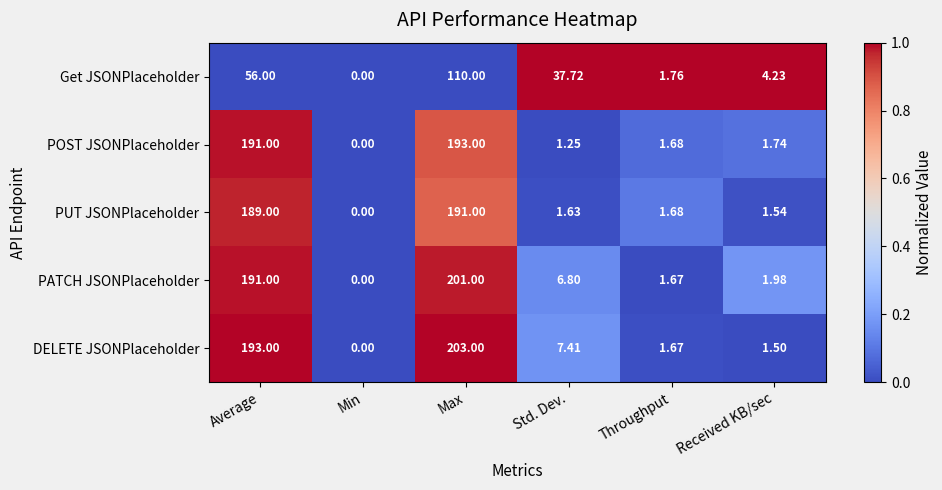

Where is PUT JSONPlaceholder nearest to the value 95?

Throughput